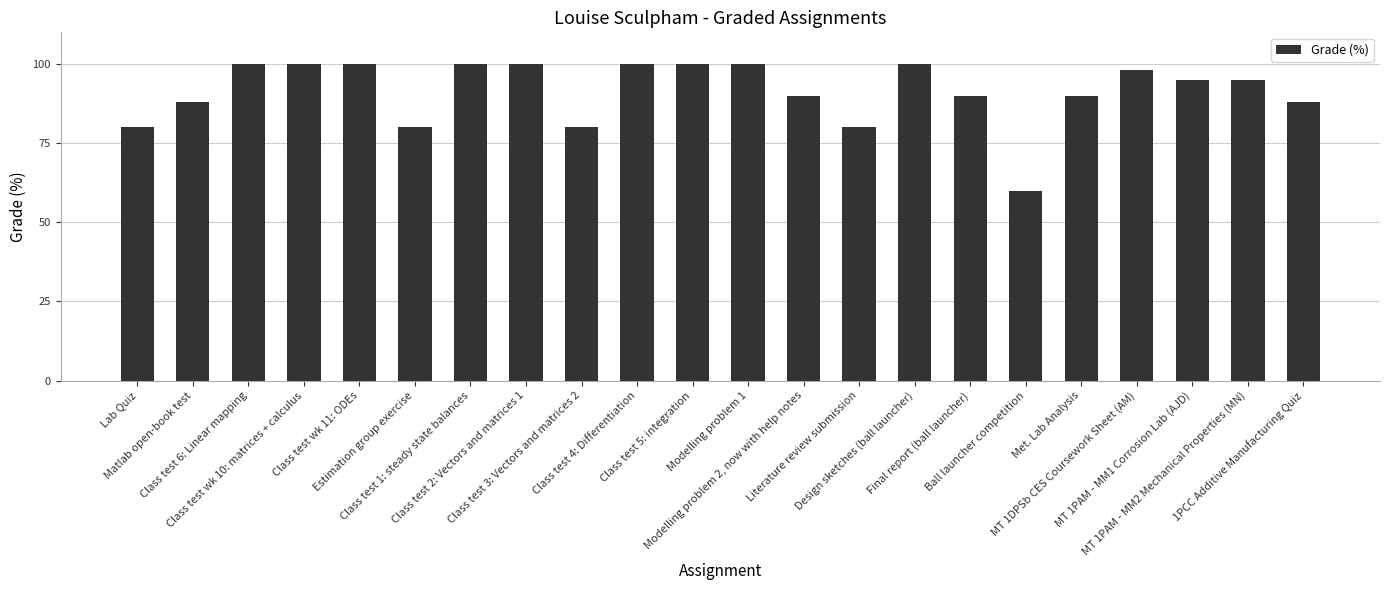

Is it true that the value at Met. Lab Analysis is 36?

False